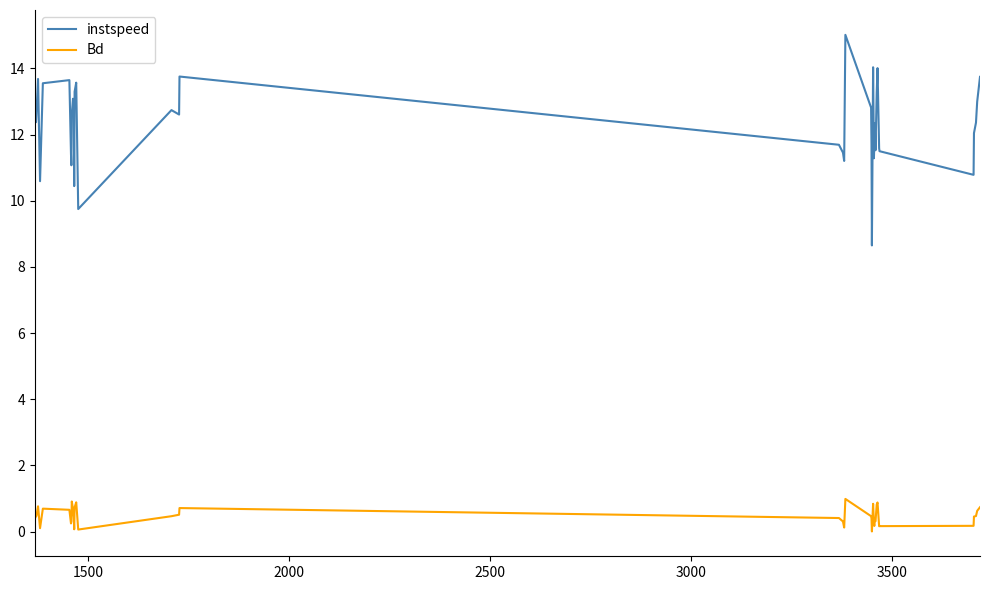

What is the maximum value shown in the chart?

15.0